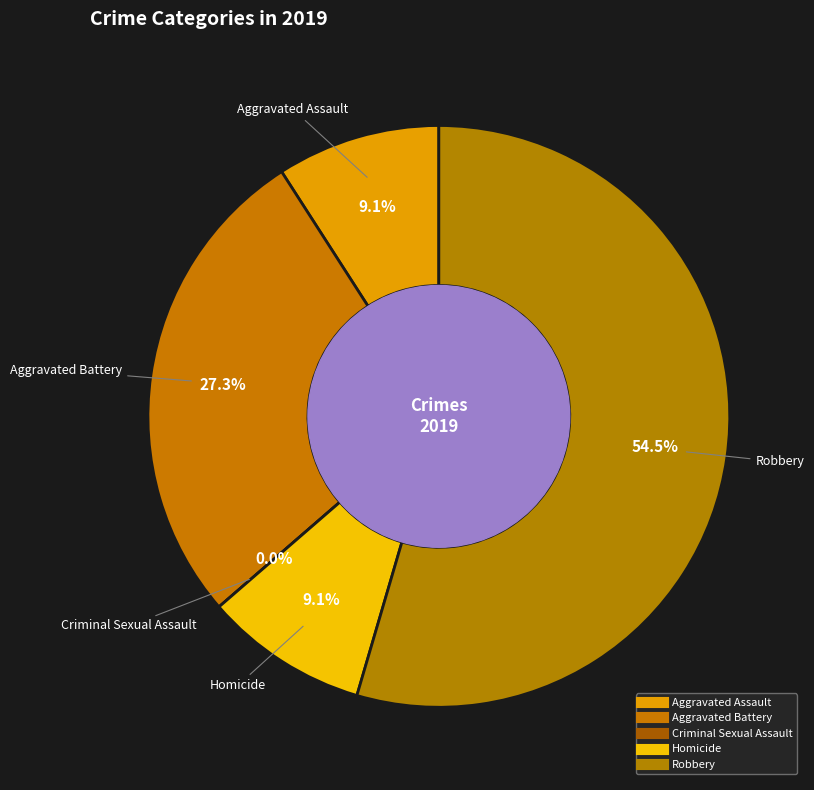

What is the change in value from Criminal Sexual Assault to Homicide?

+1